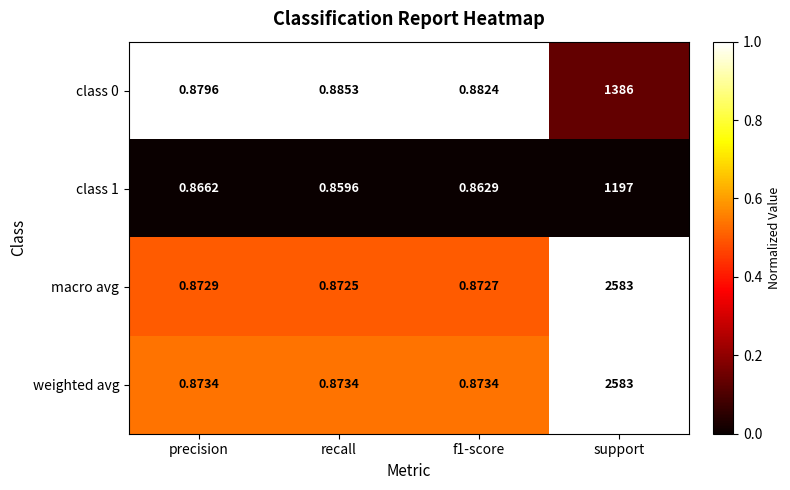

Which category has the lowest value across all series?

recall